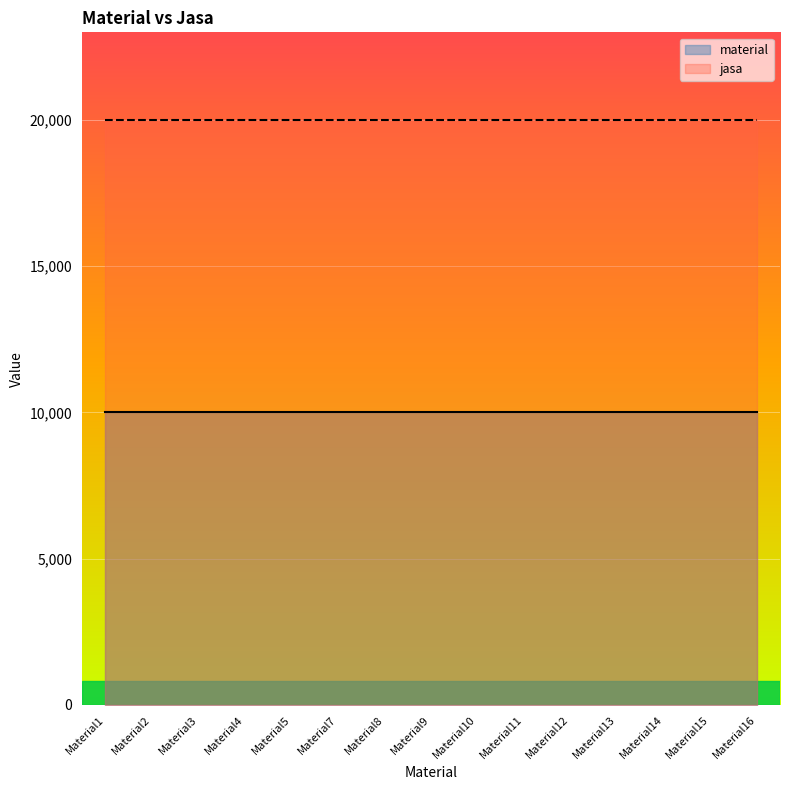

Which category has the highest value across all series?

Material1